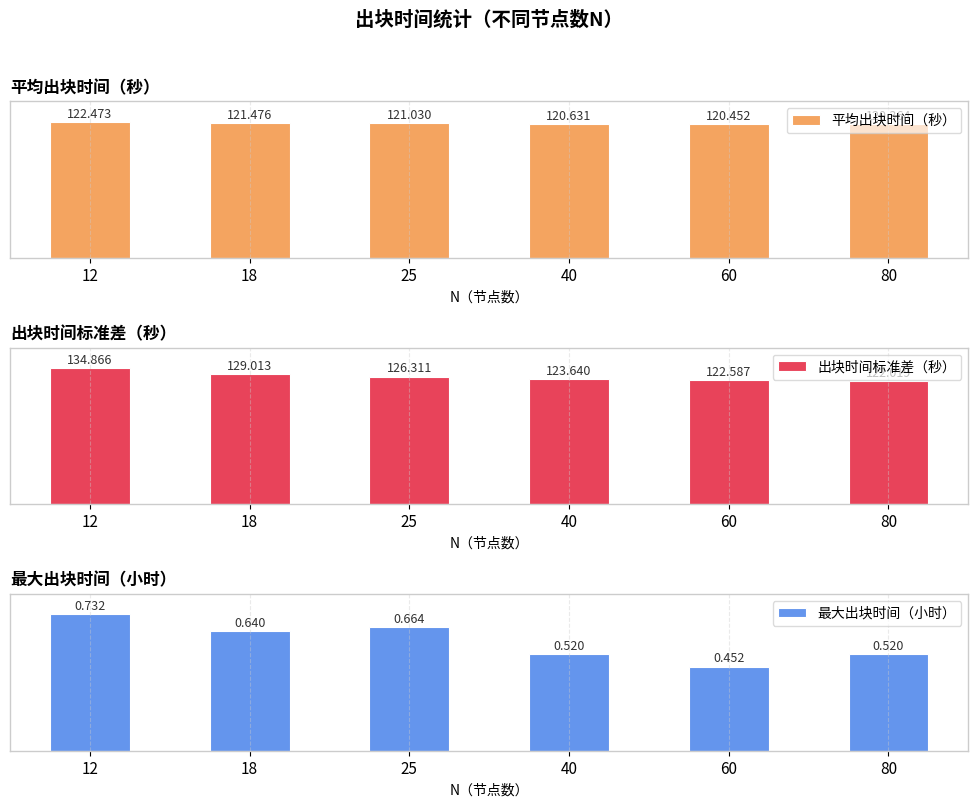

The value of 出块时间标准差（秒） at 40 is 188.8. True or false?

False